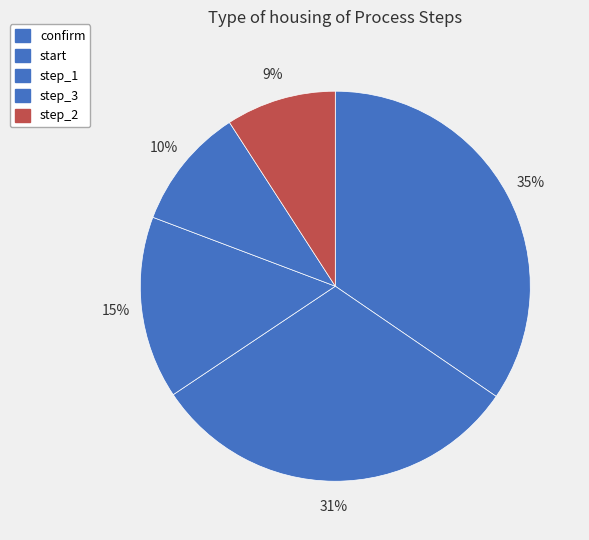

How many slices are in this pie chart?

5